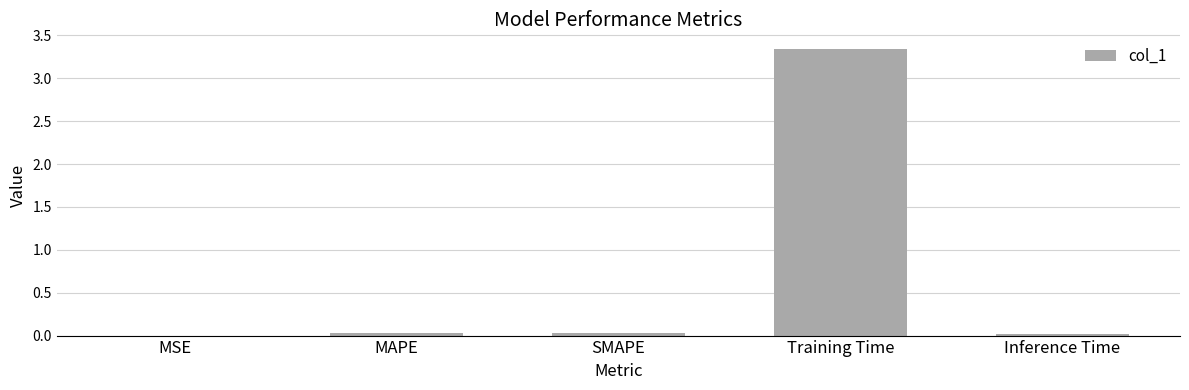

What is the change in value from MSE to Training Time?

+3.3